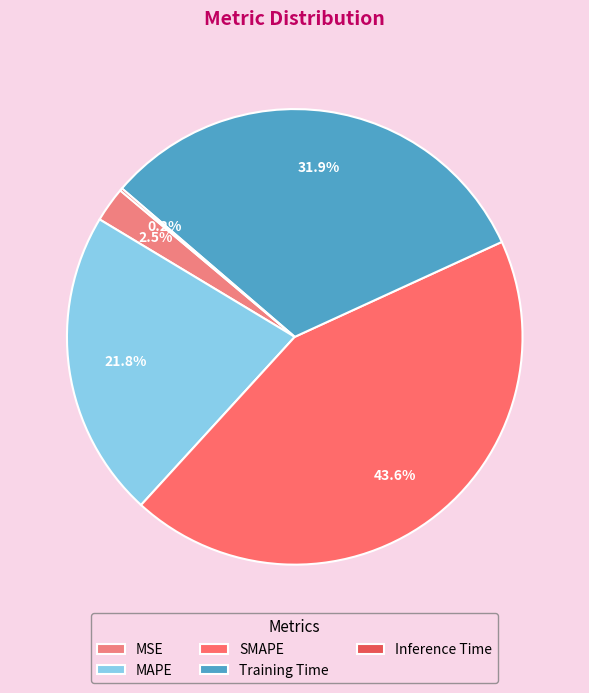

Is there a majority slice in this chart?

No